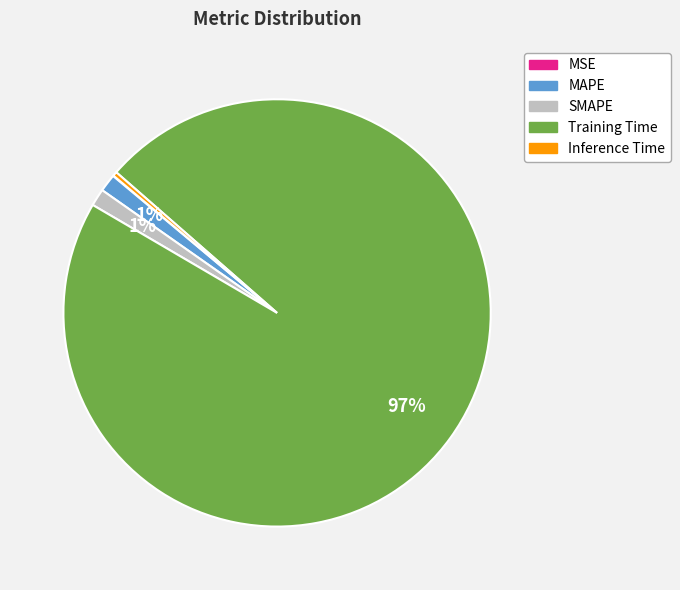

Do Training Time and SMAPE together represent more than half of the pie?

Yes